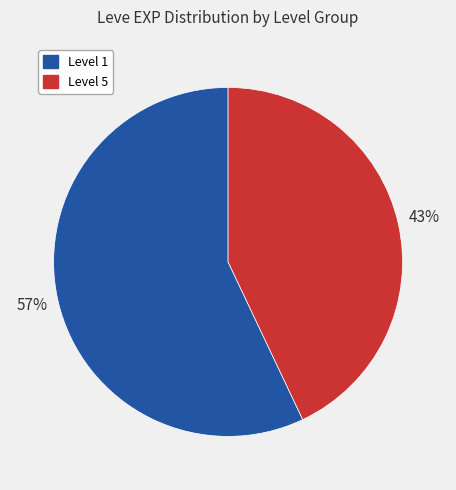

Which has a higher value, Level 1 or Level 5?

Level 1